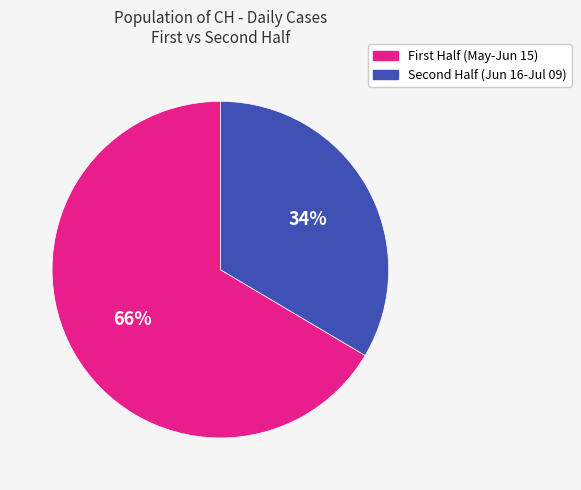

How many slices are in this pie chart?

2